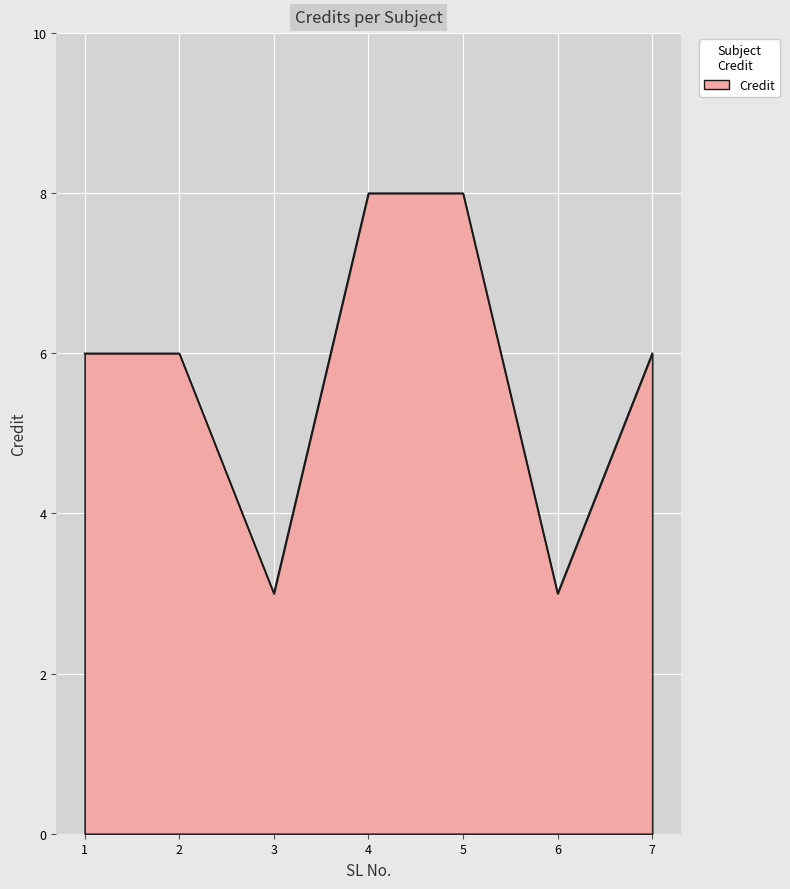

What is the smallest value displayed?

3